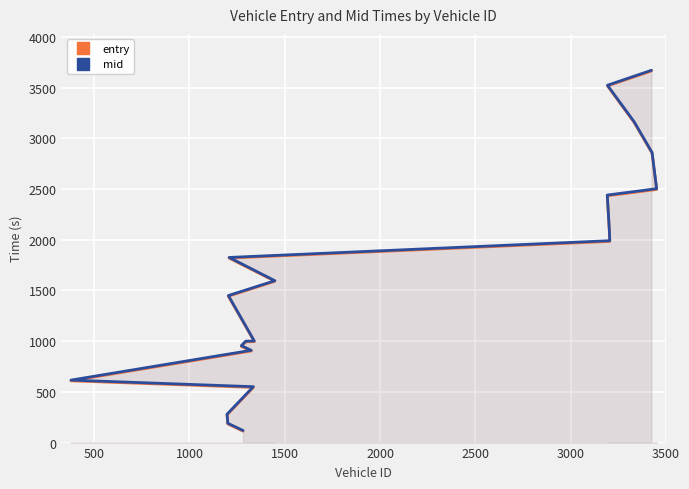

What is the value of the mid point at the 9th from the left?

910.3